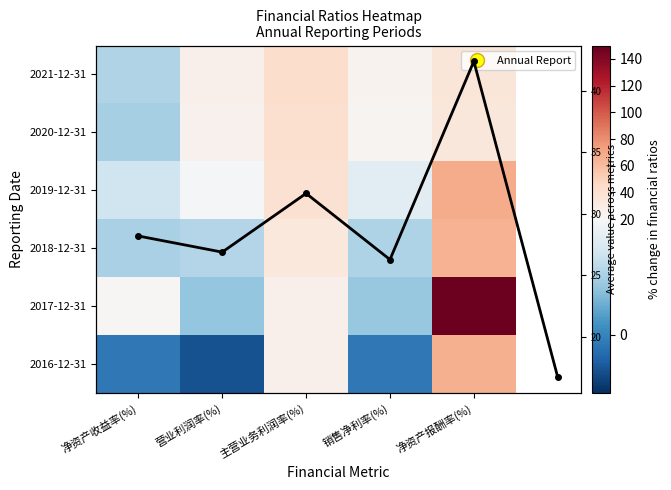

Rank the categories by 2019-12-31 value from lowest to highest.

净资产收益率(%), 销售净利率(%), 营业利润率(%), 主营业务利润率(%), 净资产报酬率(%)